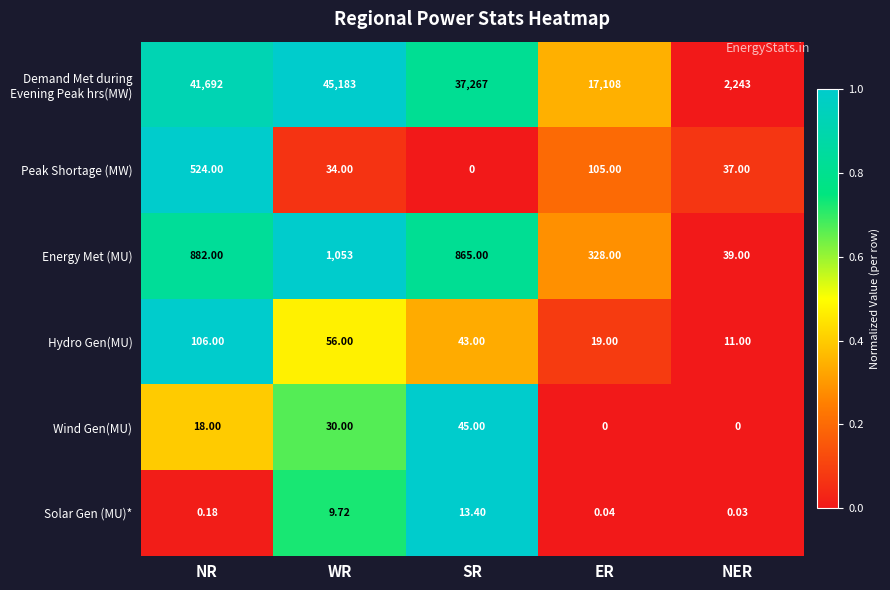

Is the value of Energy Met (MU) at WR greater than the value of Wind Gen(MU) at SR?

Yes